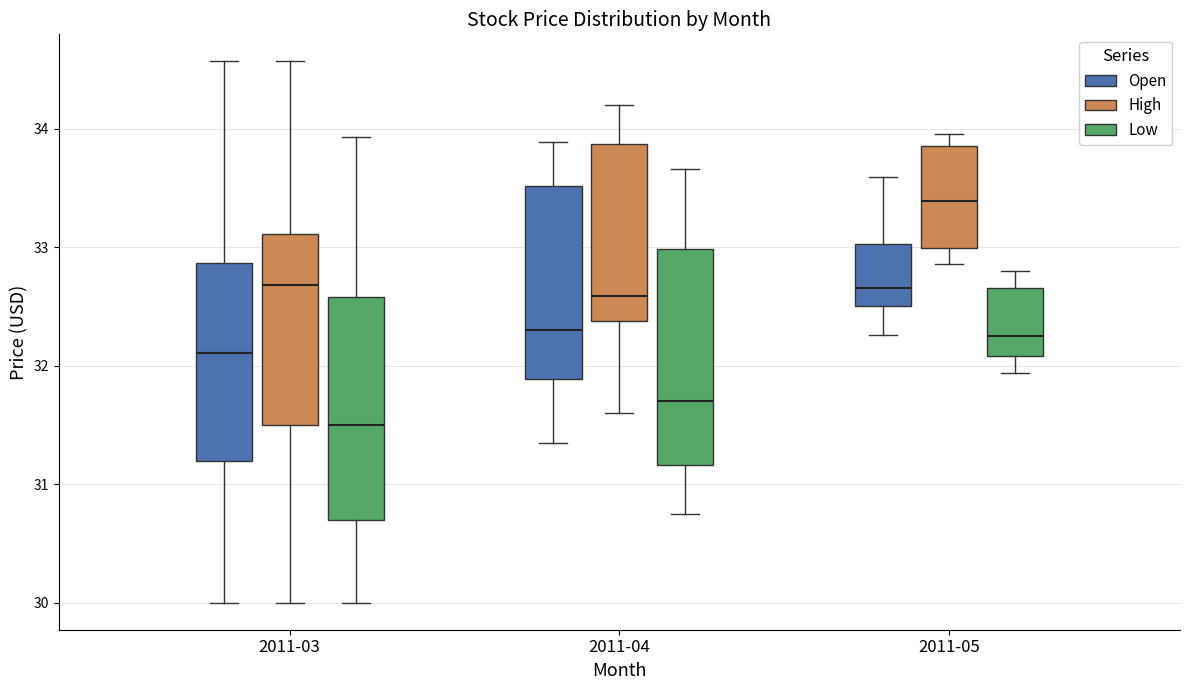

Which box has the highest median line?

2011-05 (High)